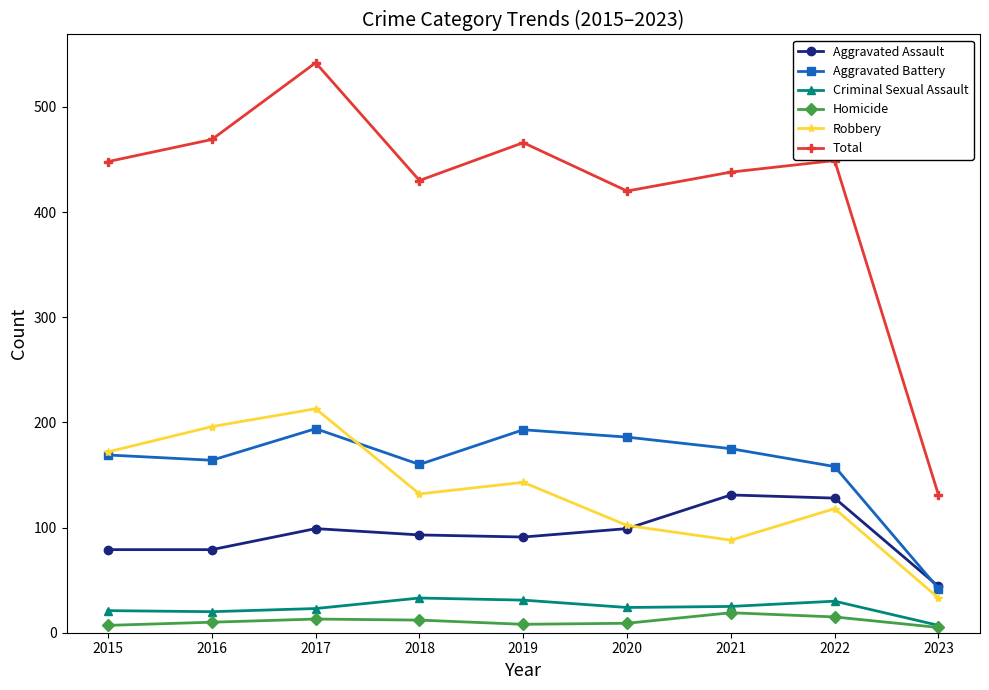

Rank the series by their maximum value, from lowest to highest.

Homicide, Criminal Sexual Assault, Aggravated Assault, Aggravated Battery, Robbery, Total